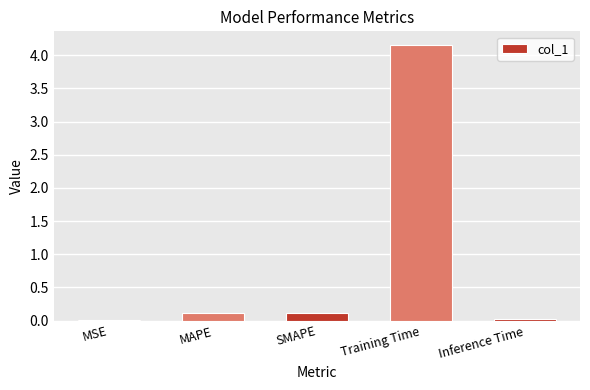

Are the bars grouped side by side (vs. stacked)?

No